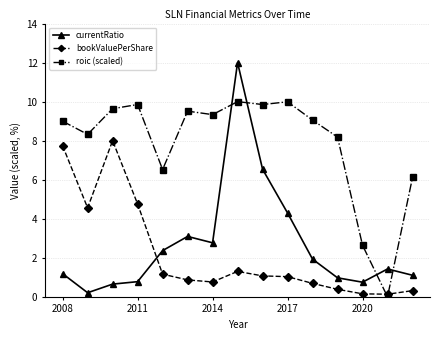

True or false: roic (scaled) and bookValuePerShare cross at least once.

True